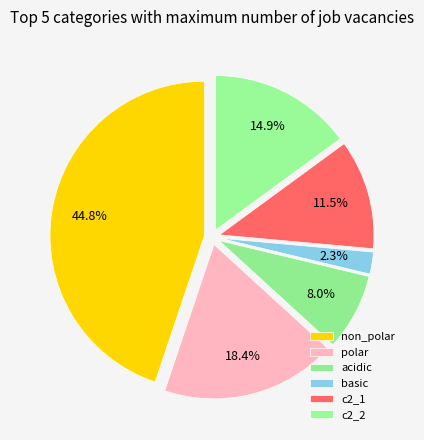

What is the ratio of the value at non_polar to the value at c2_1?

3.9